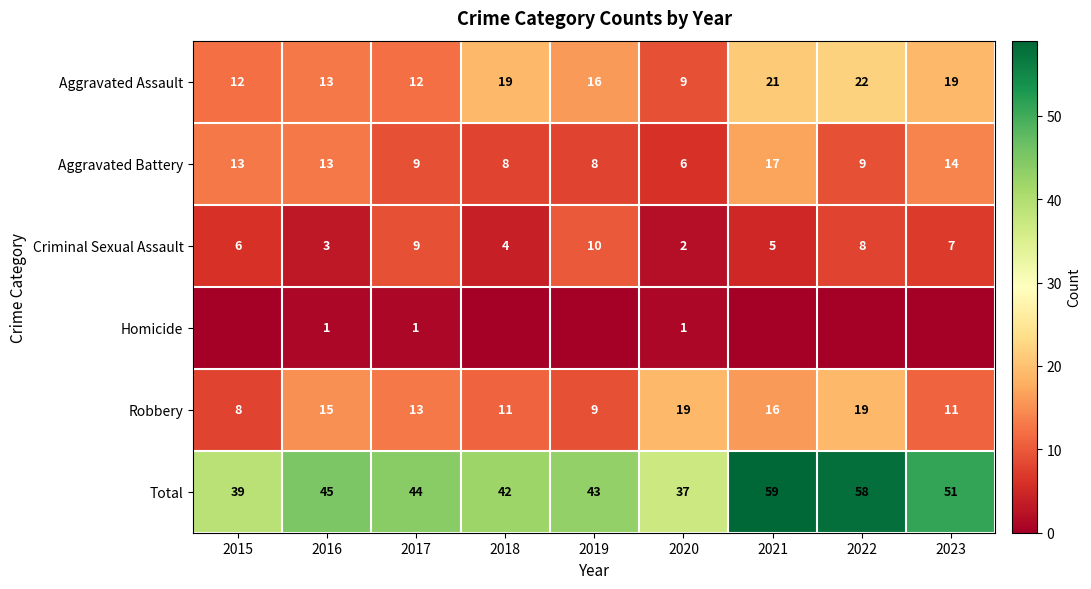

What is the difference between the maximum and minimum values in the Aggravated Battery series?

11